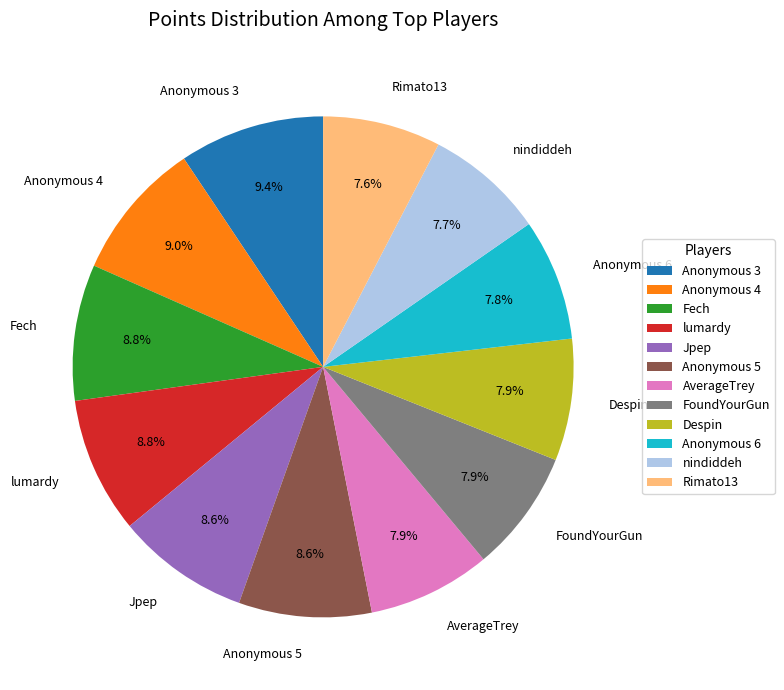

How many segments does this pie chart have?

12